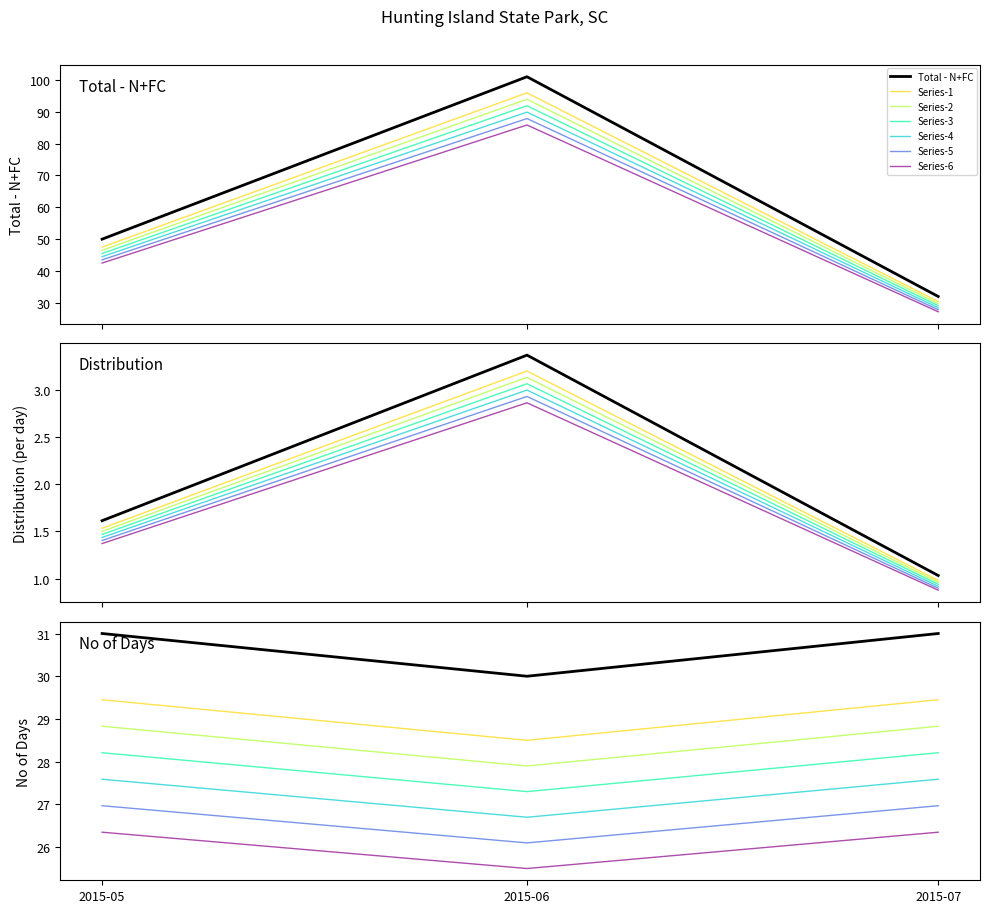

Is it true that Distribution equals 0.9 at 2015-07?

True